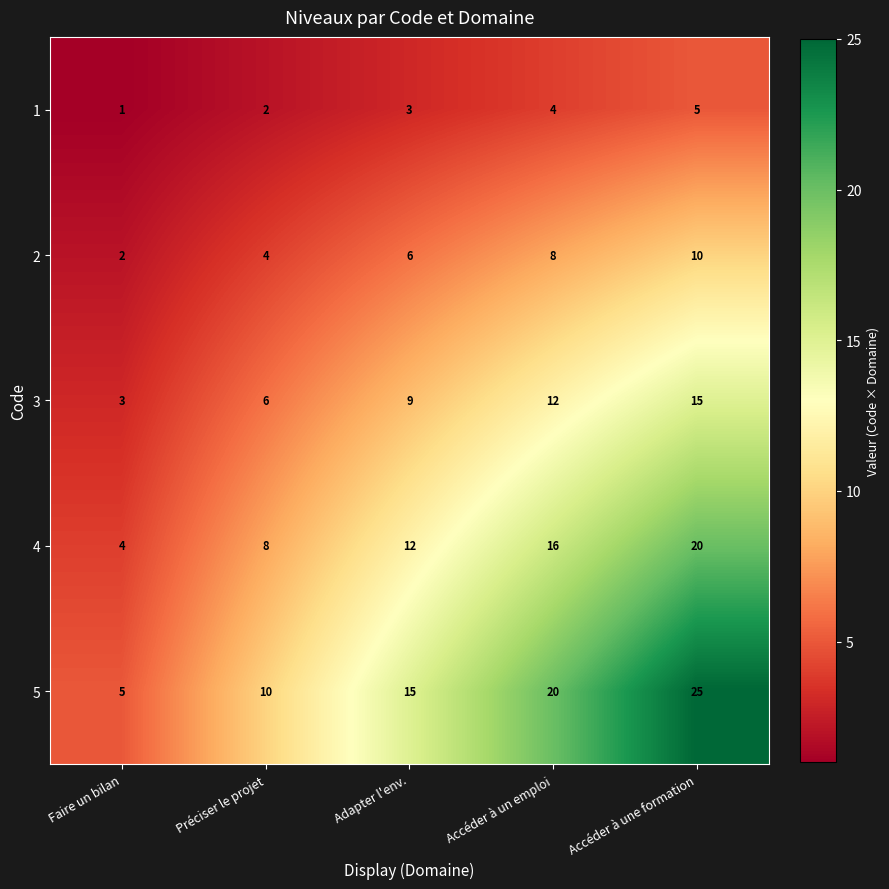

Between Préciser le projet and Adapter l'env., which series saw the biggest shift?

5